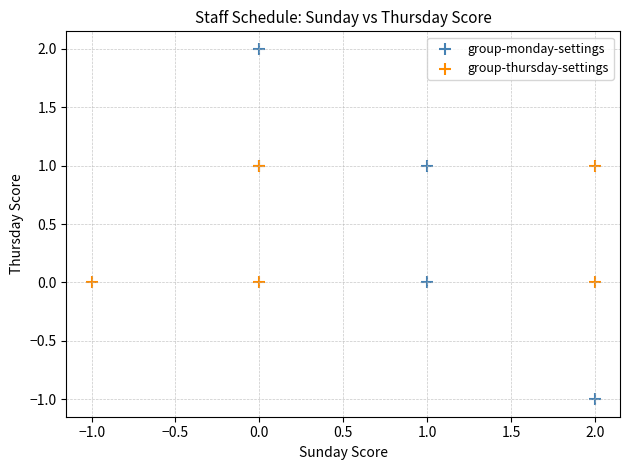

Which series has the largest Y range (max minus min)?

group-monday-settings